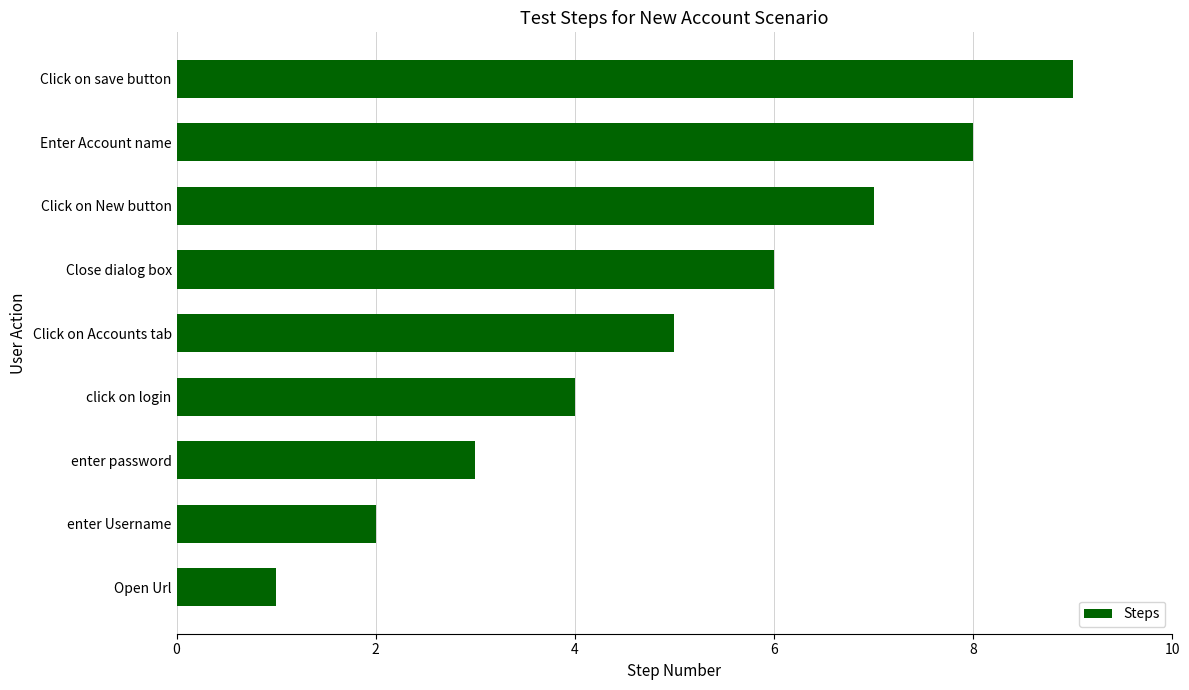

What is the ratio of the value at Open Url to the value at enter Username?

0.5